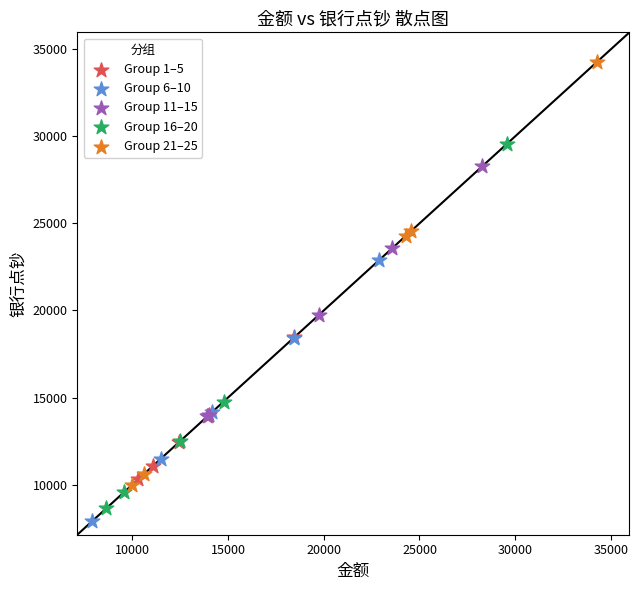

Which series has the widest spread of Y values?

Group 21–25